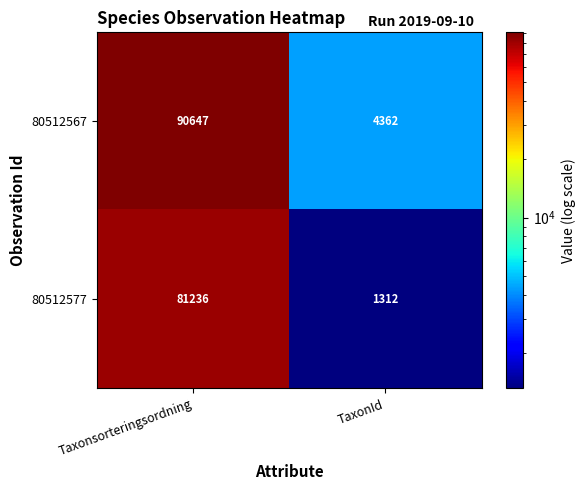

List the series in order of their peak value, highest first.

80512567, 80512577